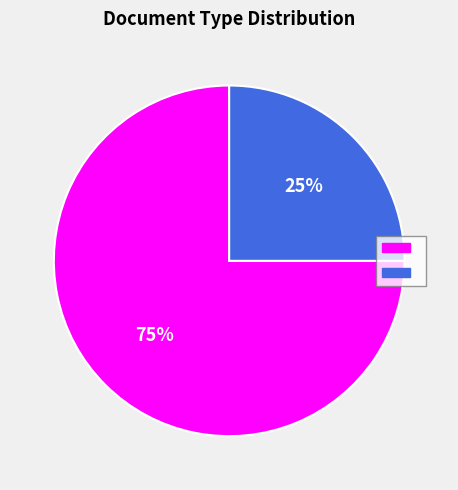

To the nearest percent, what is the average slice percentage?

50%